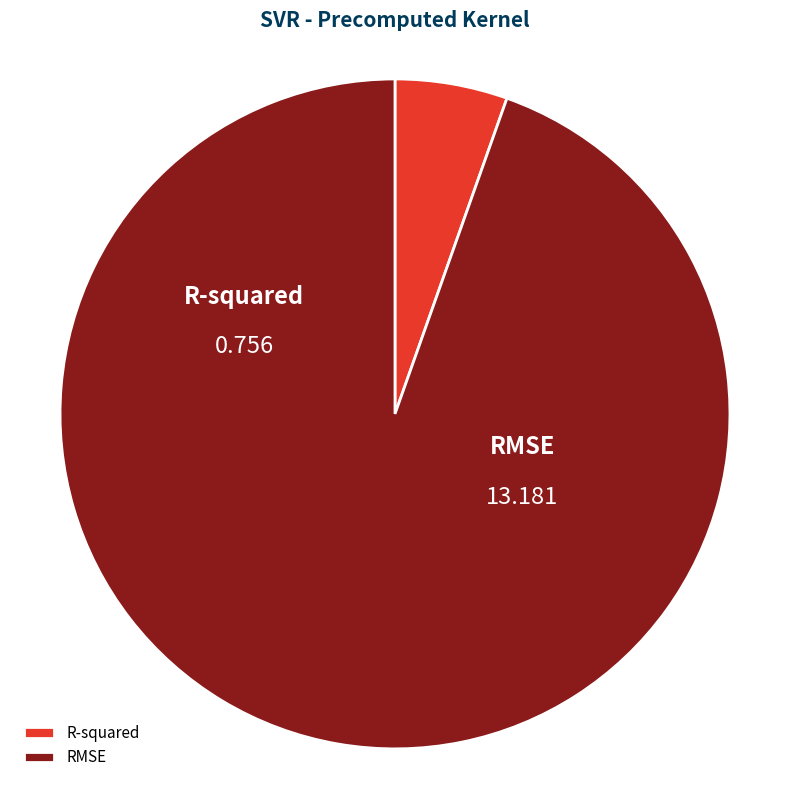

What portion of the pie excludes RMSE?

5.4%